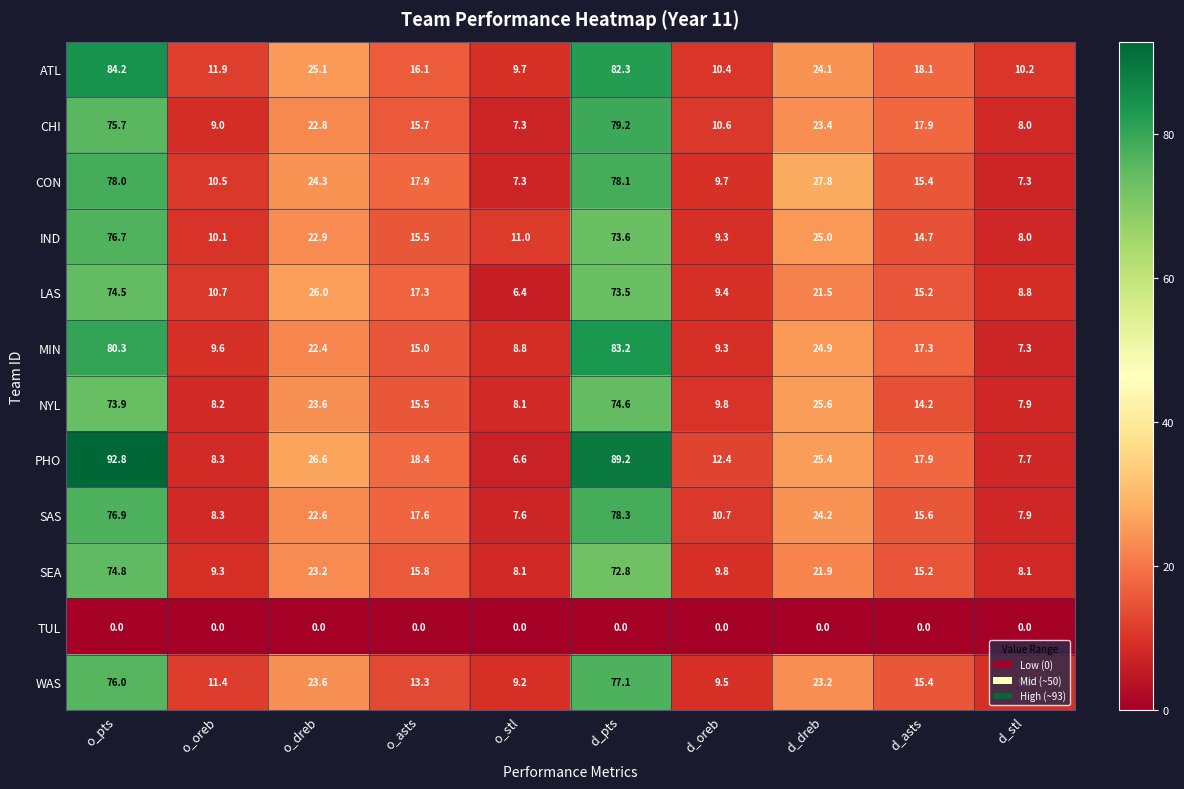

How many distinct data groups are displayed?

12